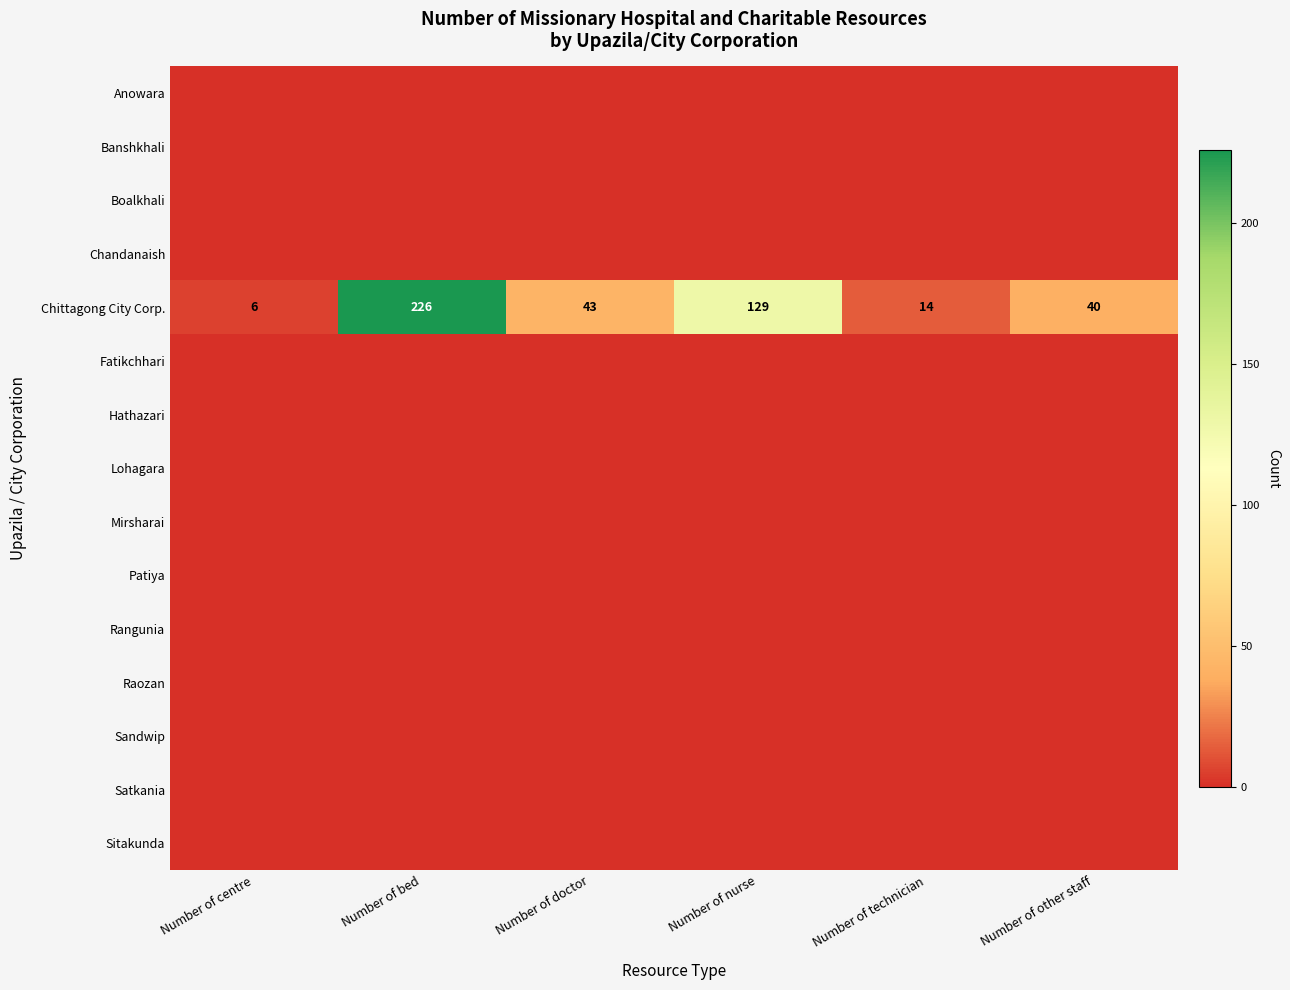

Where does the Chittagong City Corp. series first go above 43?

Number of bed